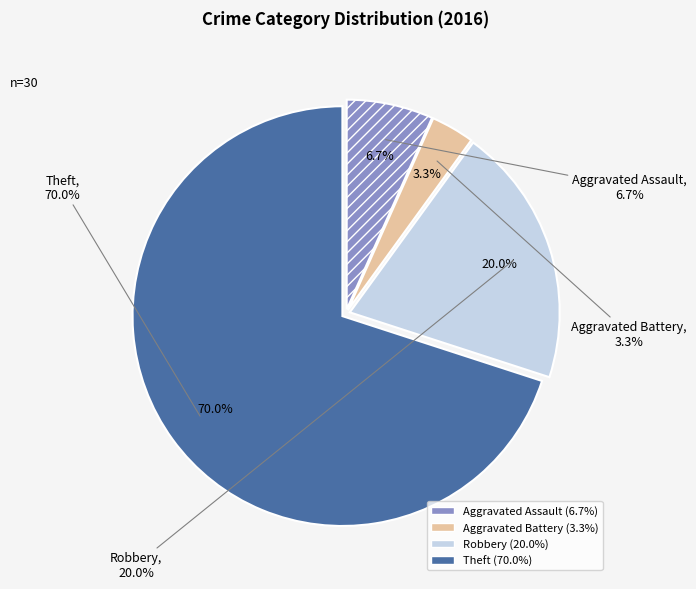

Which has a higher value, Robbery or Aggravated Battery?

Robbery